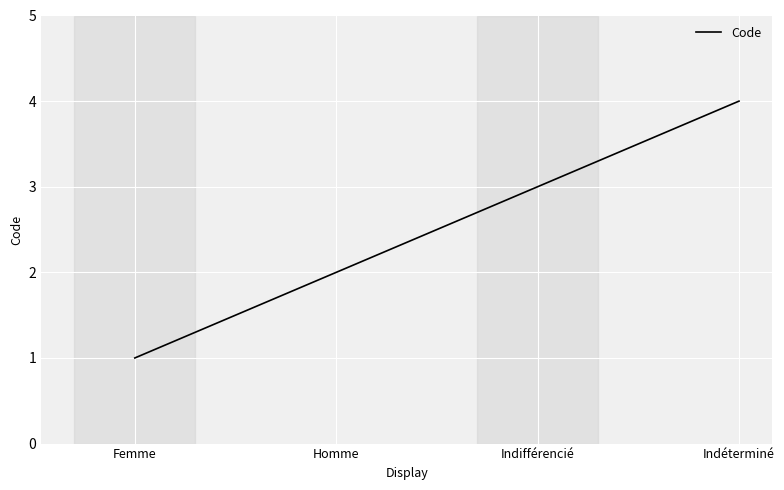

True or false: the data has more than 2 interior local peaks.

False